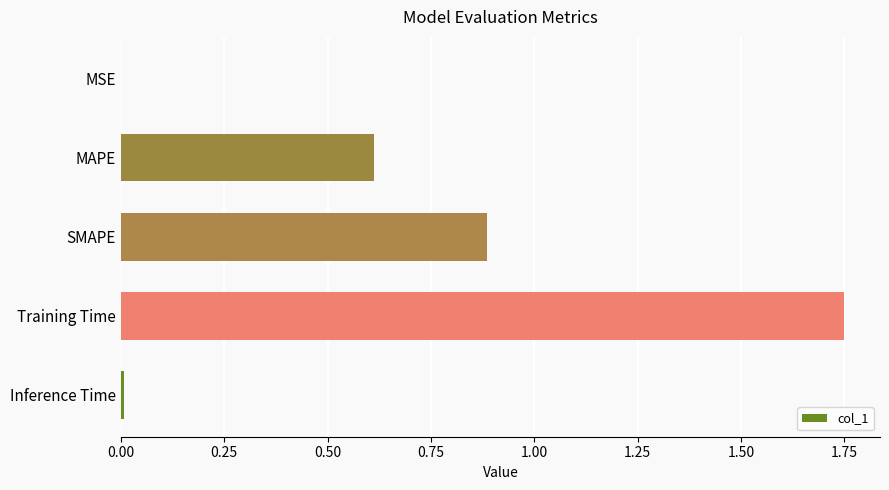

What is the sum of all values?

3.3